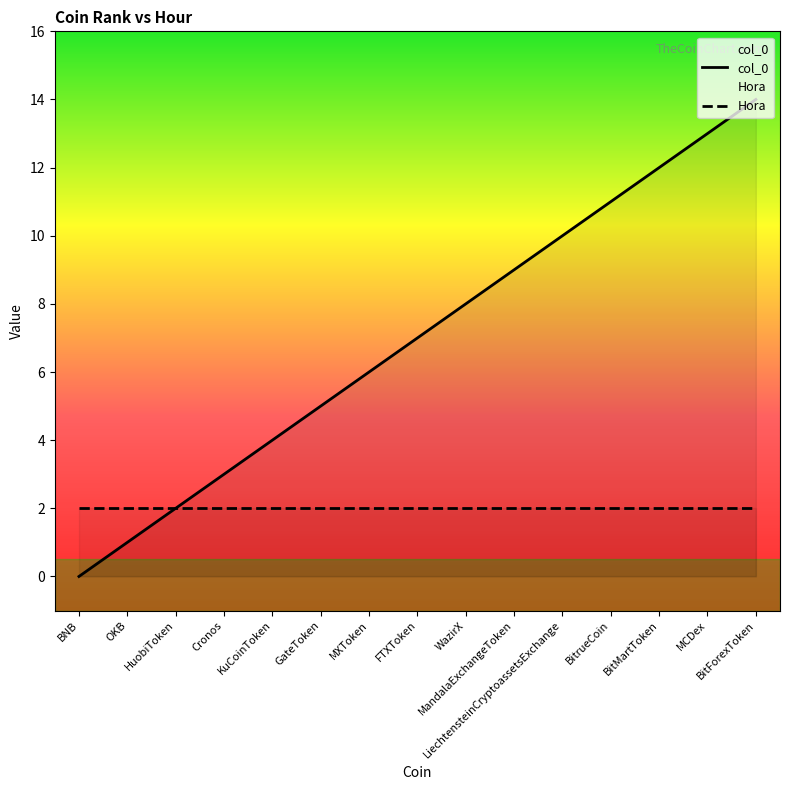

True or false: Hora and col_0 intersect in this chart.

False